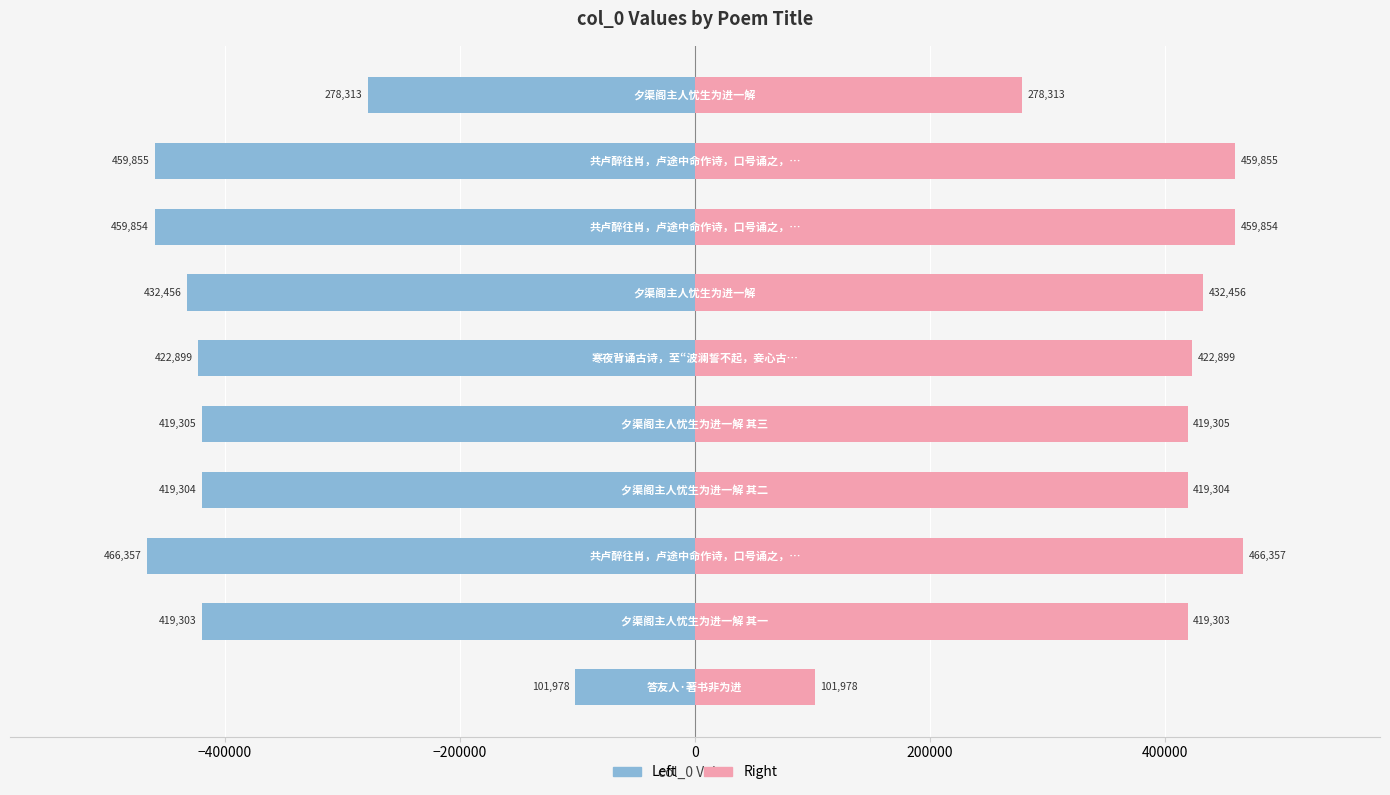

Rank the series at −400000 from lowest to highest value.

Left (col_0), Right (col_0)